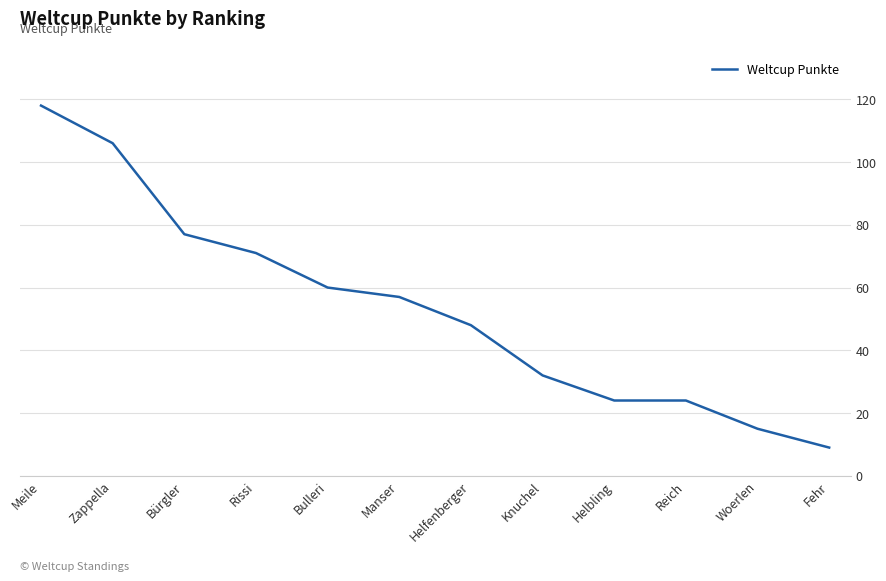

What is the average value?

53